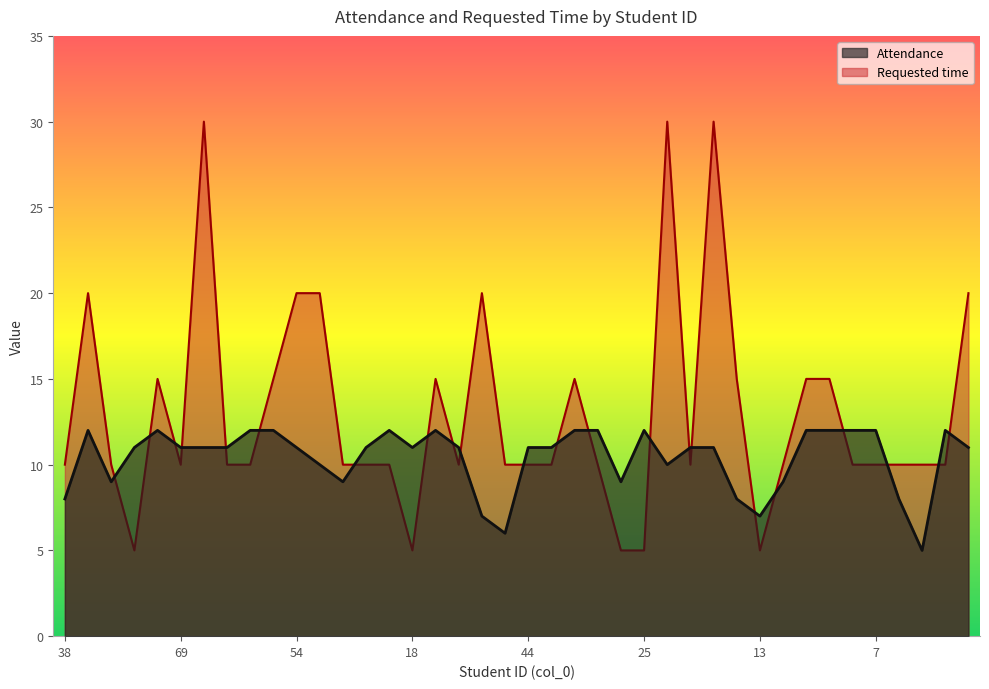

Does the chart have visible grid lines?

No